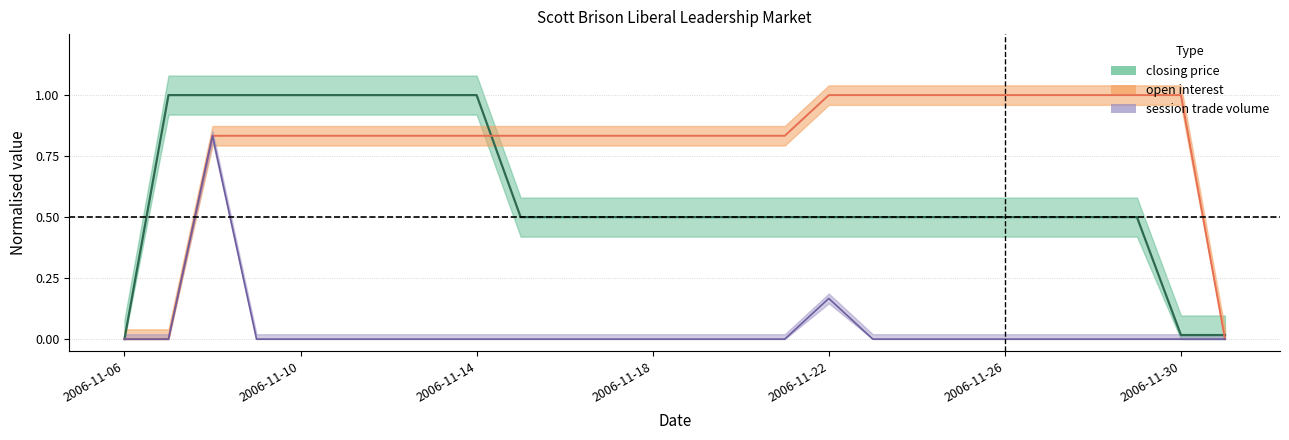

Is the value of open interest at 2006-11-08 greater than the value of closing price at 2006-11-12?

No